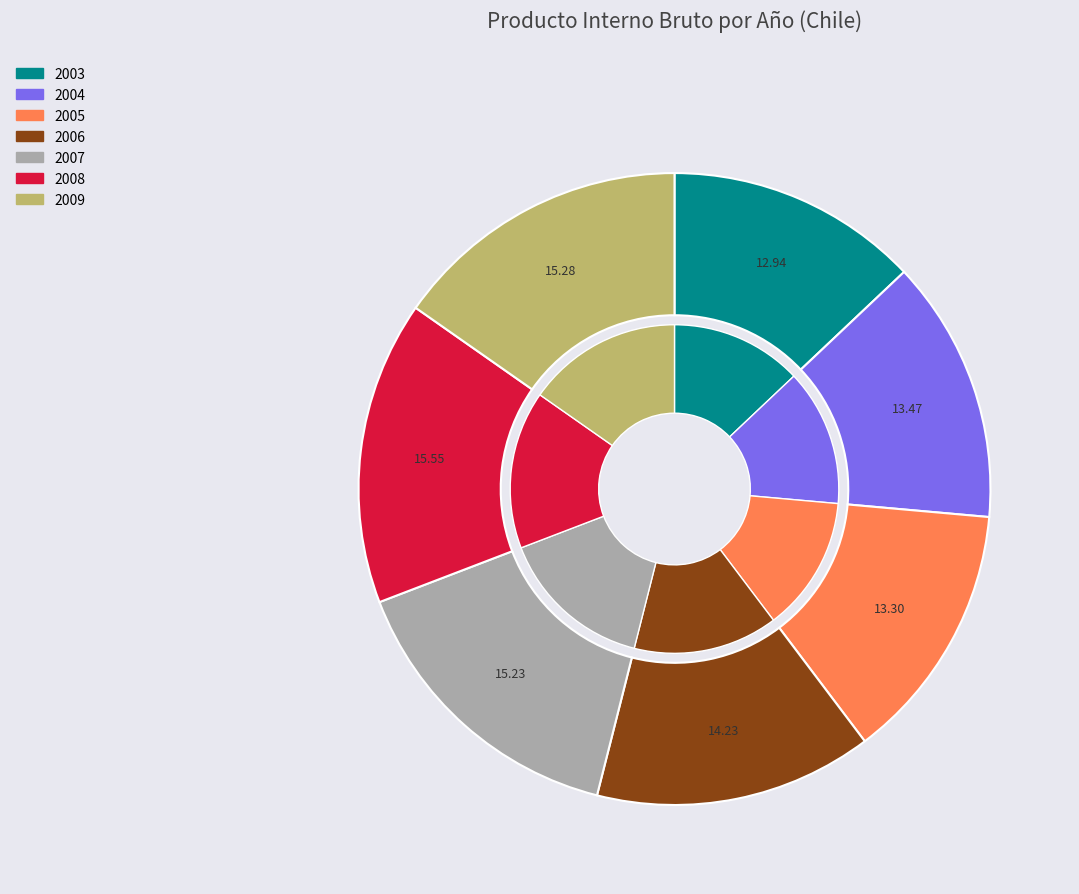

What percentage is the 2008 slice, to the nearest percent?

16%